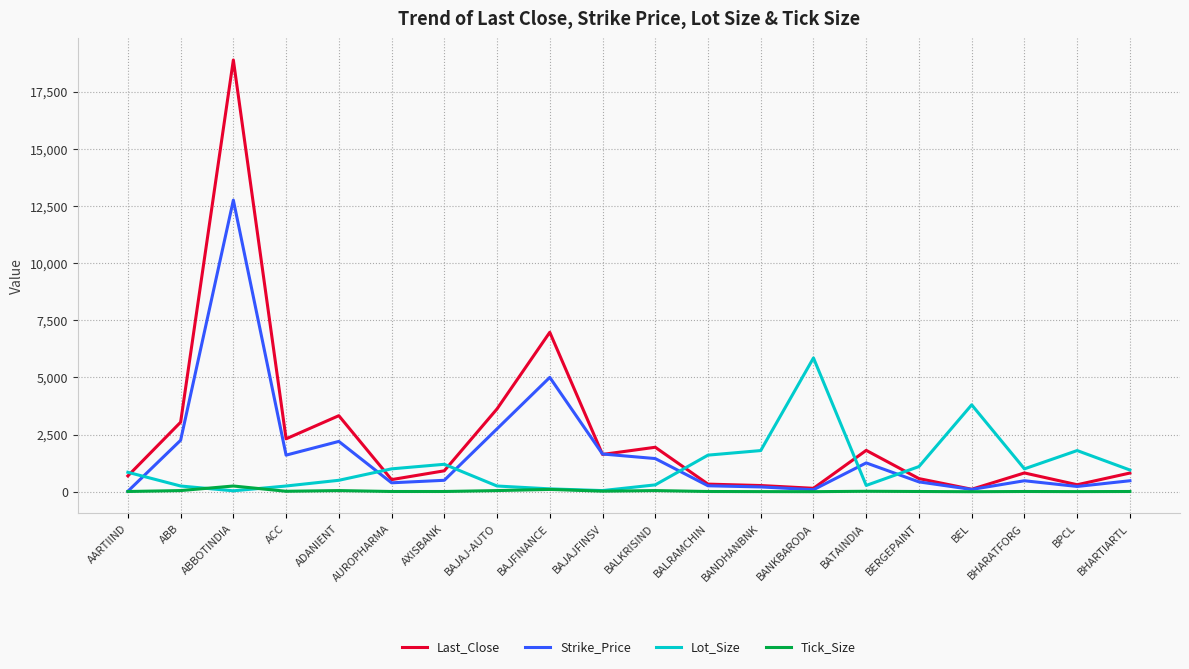

At which category does Last_Close reach its first local peak?

ABBOTINDIA